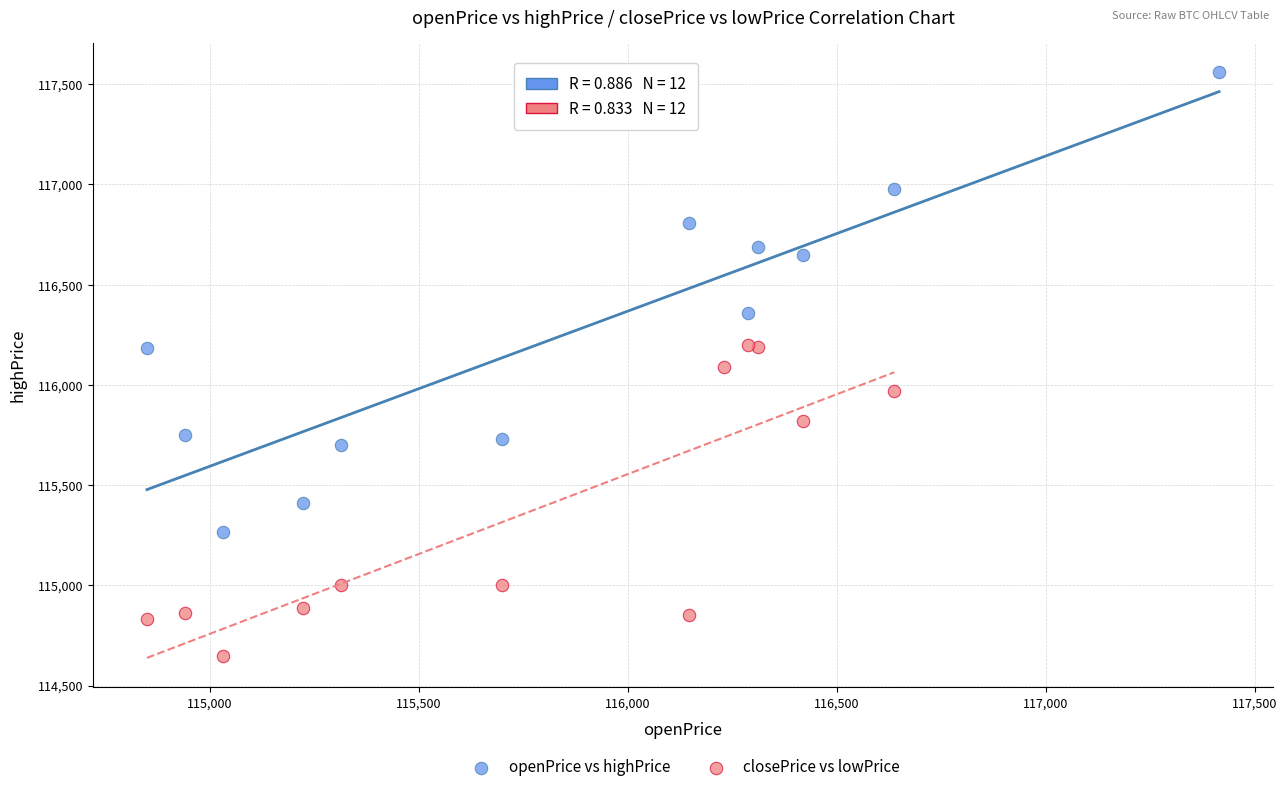

Which series has the largest Y range (max minus min)?

openPrice vs highPrice